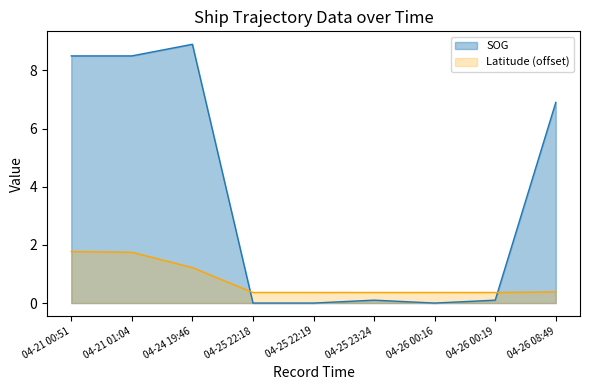

Rank the series by their average value, from lowest to highest.

Latitude (offset), SOG